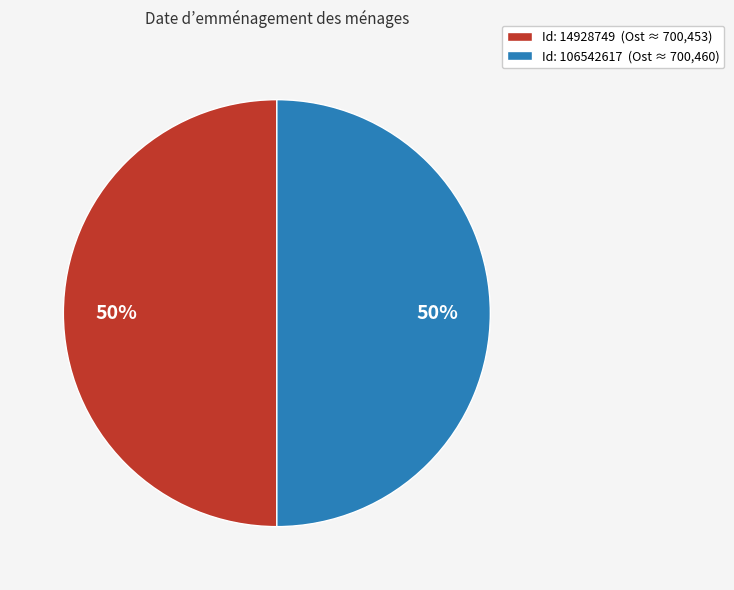

What is the ratio of the value at Id: 14928749 (Ost ≈ 700,453) to the value at Id: 106542617 (Ost ≈ 700,460)?

1.0